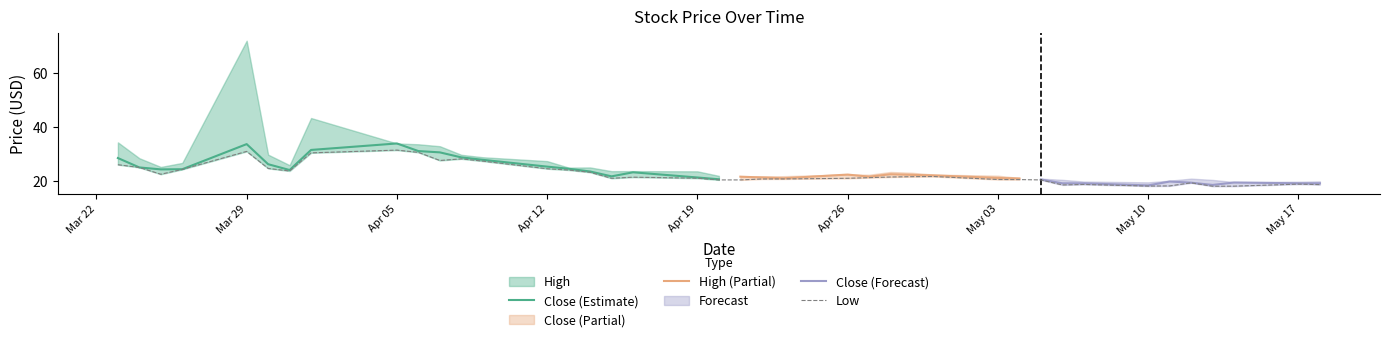

True or false: Close (Estimate) has a value of 7.7 at Apr 19.

False